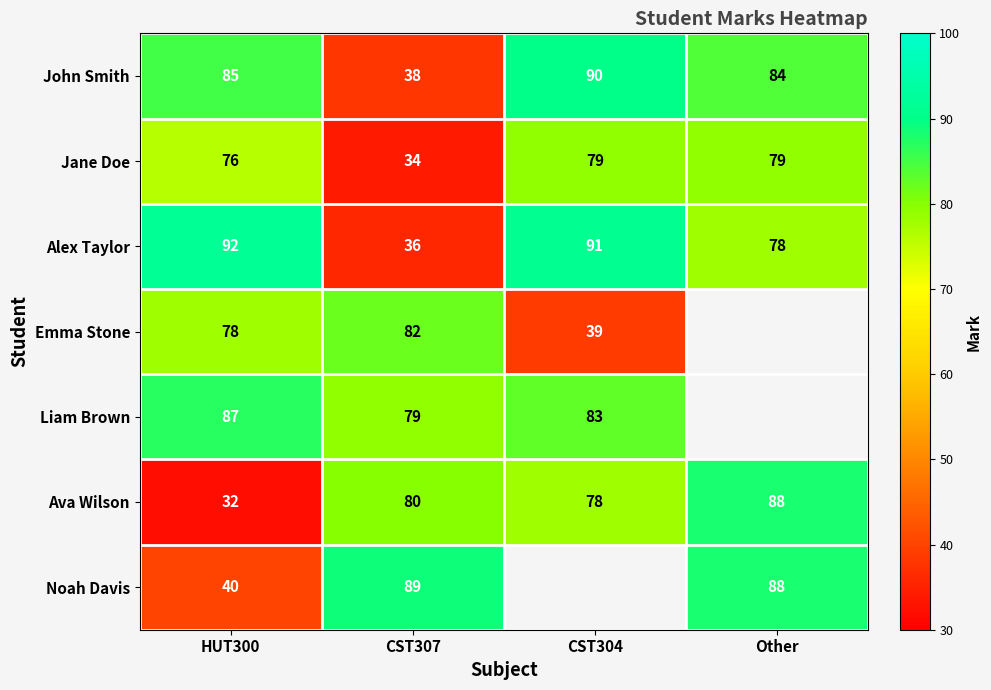

What is the highest value of the Ava Wilson series?

88